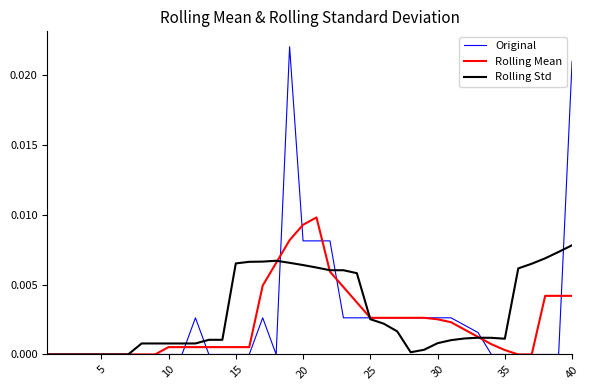

Rank the series by their maximum value, from highest to lowest.

Original, Rolling Mean, Rolling Std